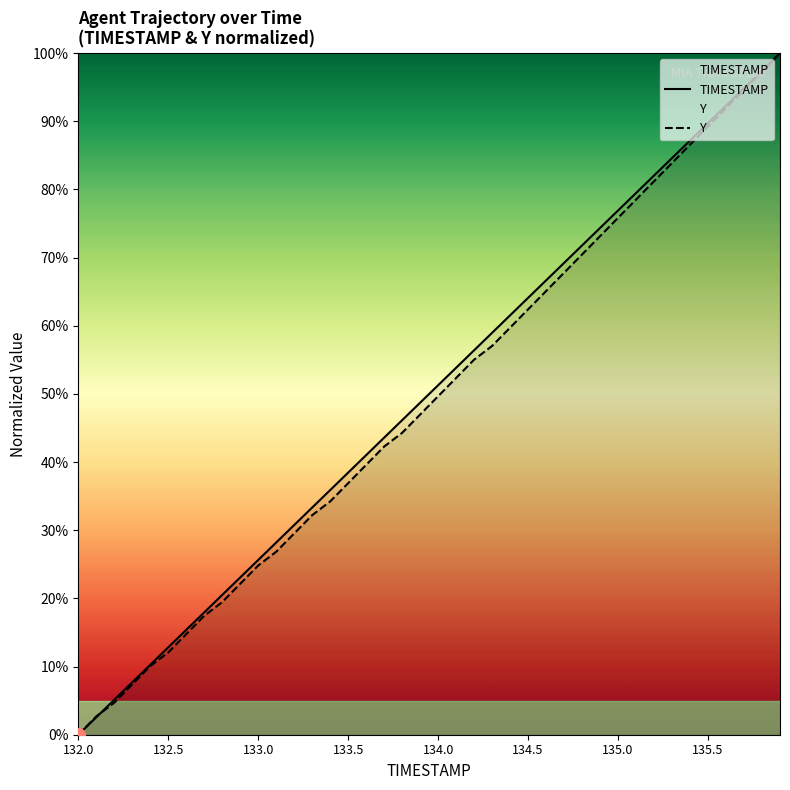

Which category has the lowest value across all series?

132.0